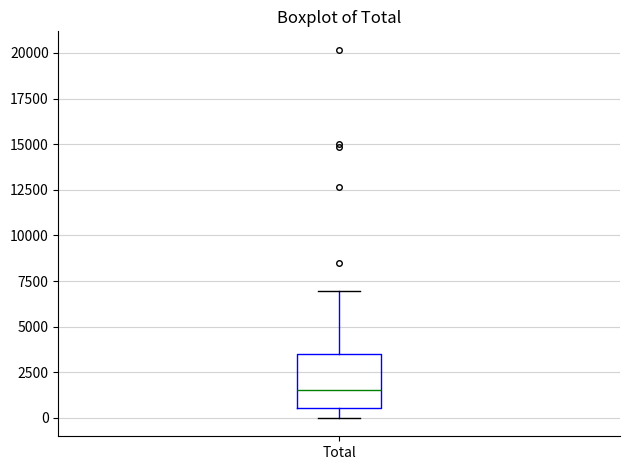

Where does the upper whisker of the box for Total end on the y-axis? The values are not printed on the chart, so give them approximately, as read against the axis.

7000